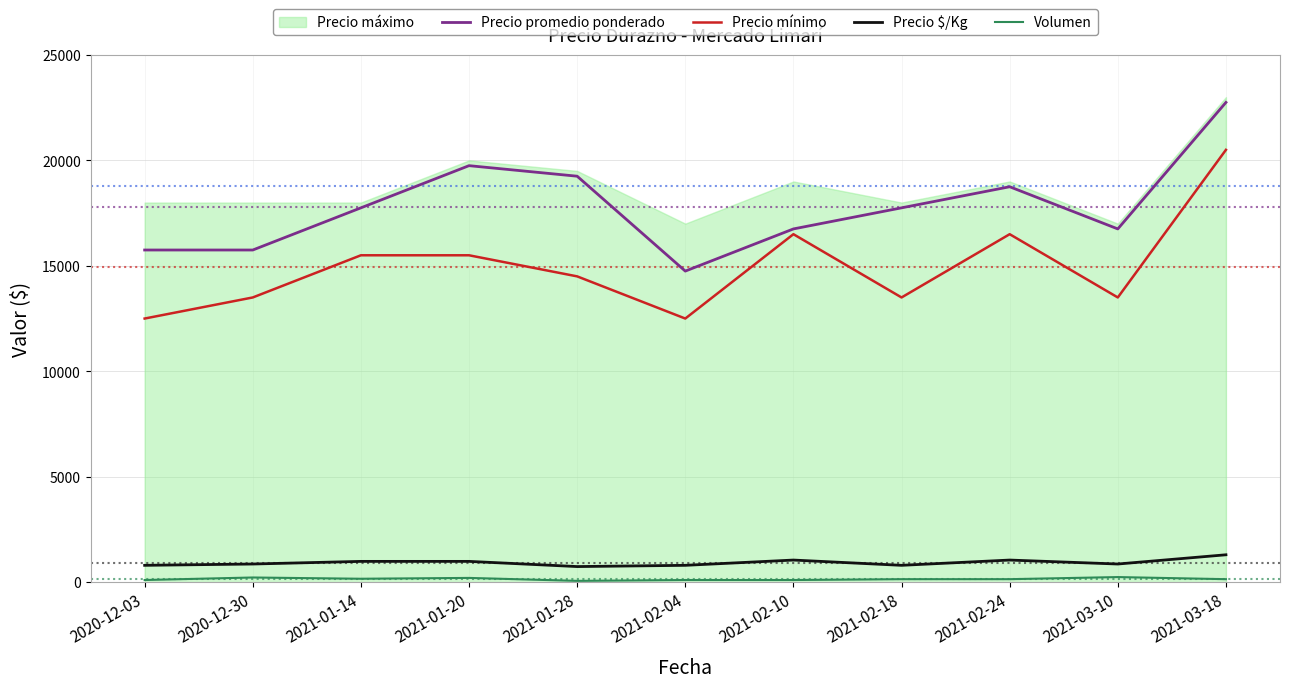

At which label does Precio promedio ponderado first exceed 17750?

2021-01-20